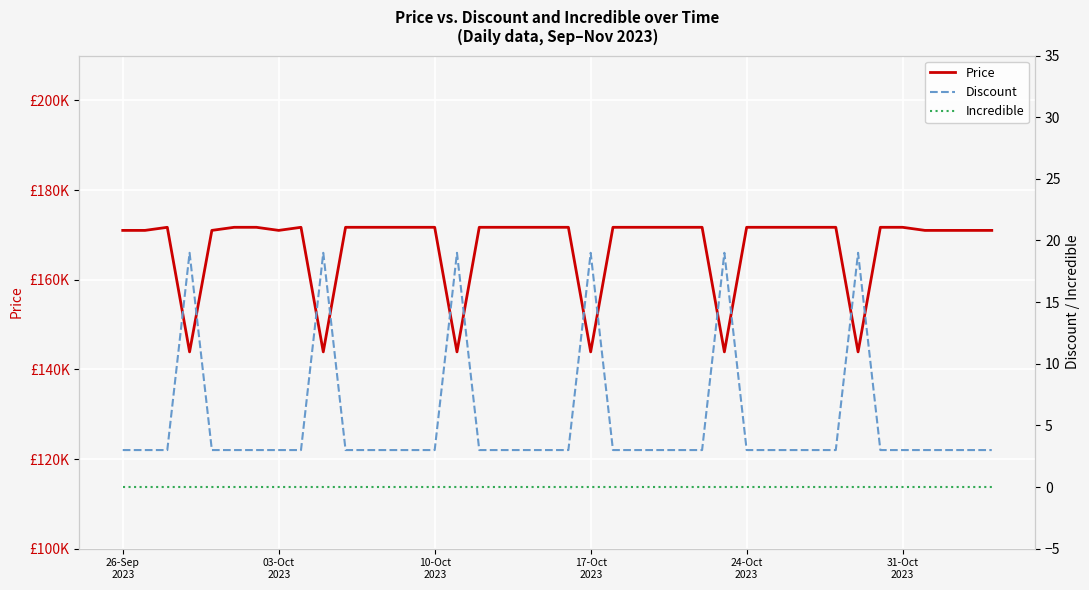

At which category is the sum across all series the highest?

10-Oct
2023